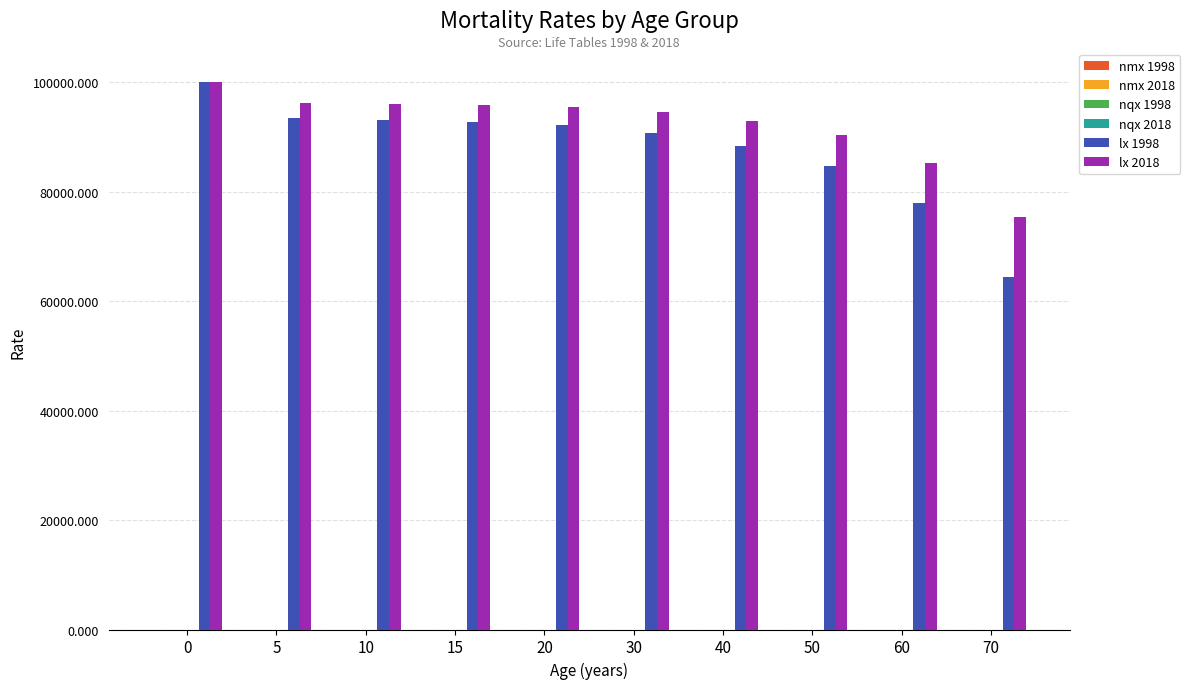

Which series changed the most between 30 and 60?

lx 1998